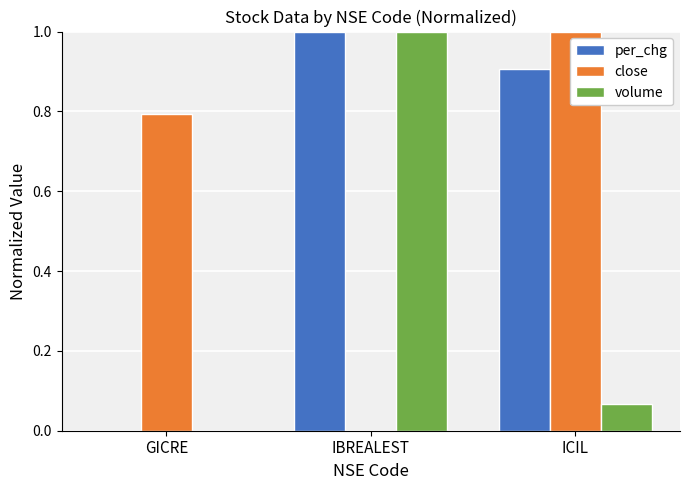

What is the greatest value displayed?

1.0